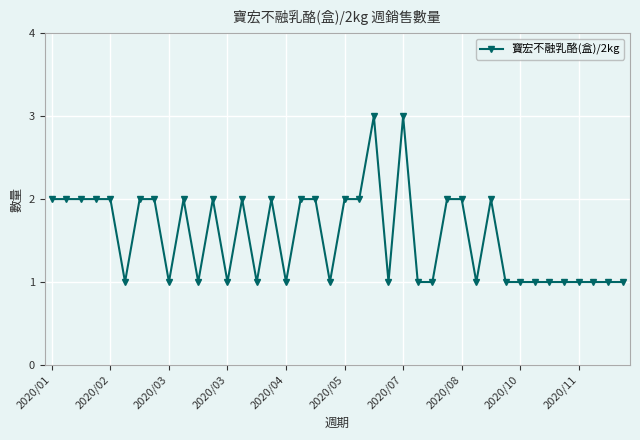

What is the value of the 19th point from the left?

2